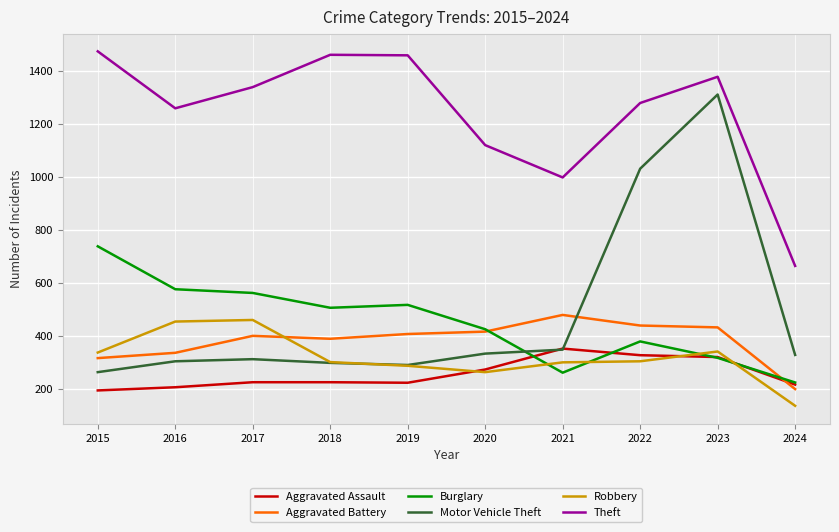

How many times do Burglary and Motor Vehicle Theft cross each other?

1